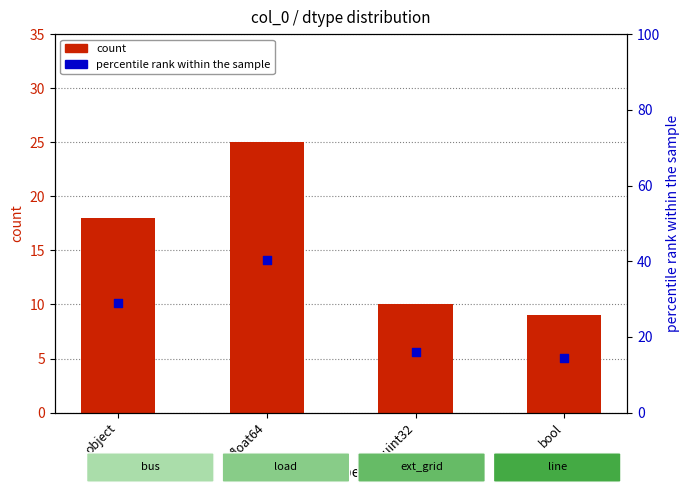

Which series has the largest total across all categories?

percentile rank within the sample